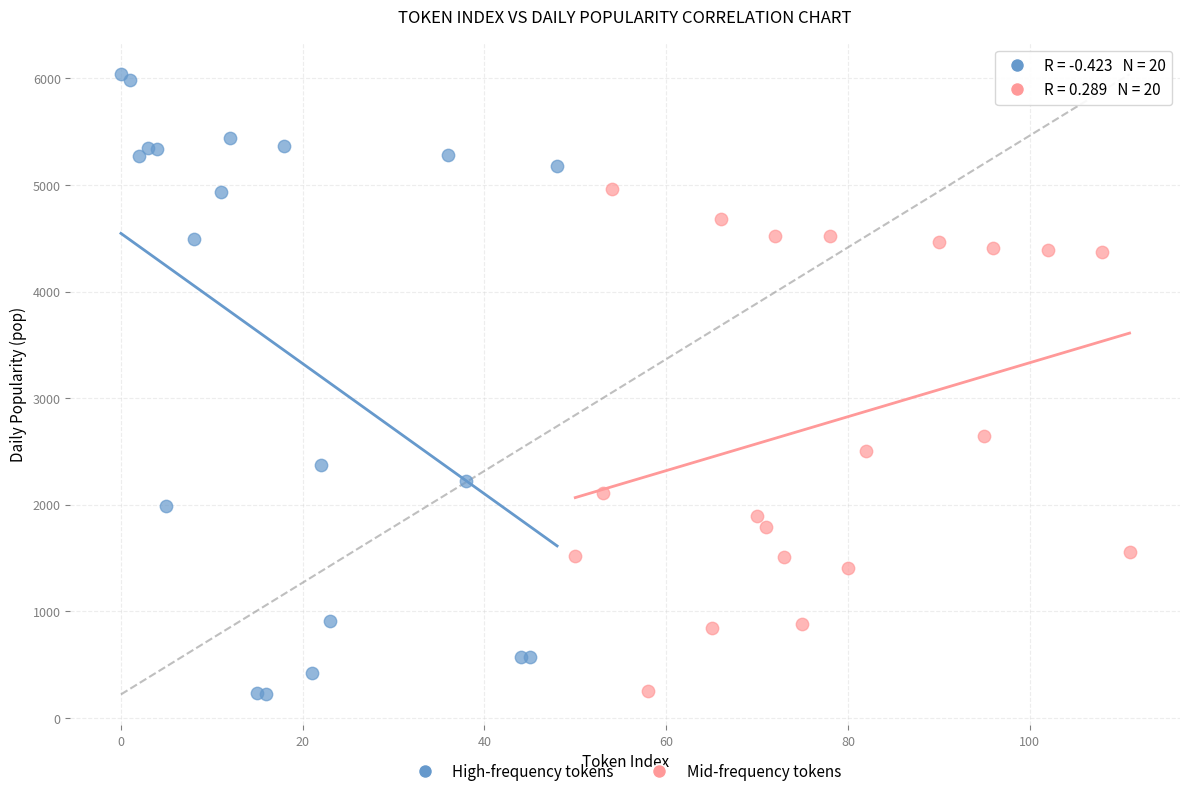

What are all the series names shown in the legend?

High-frequency tokens, Mid-frequency tokens